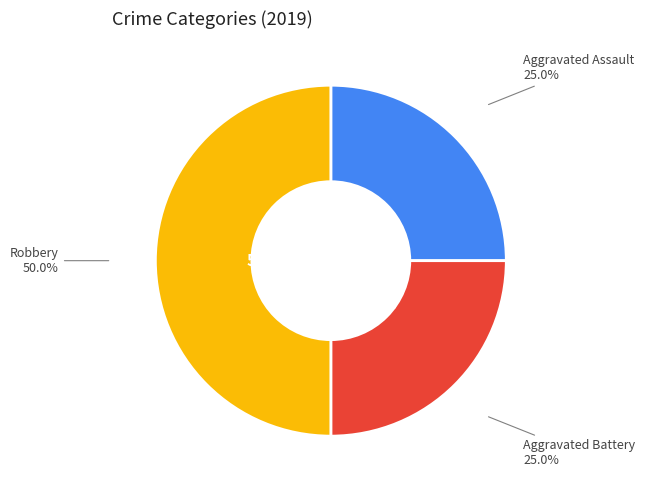

The Aggravated Battery slice represents 13% of the pie. True or false?

False